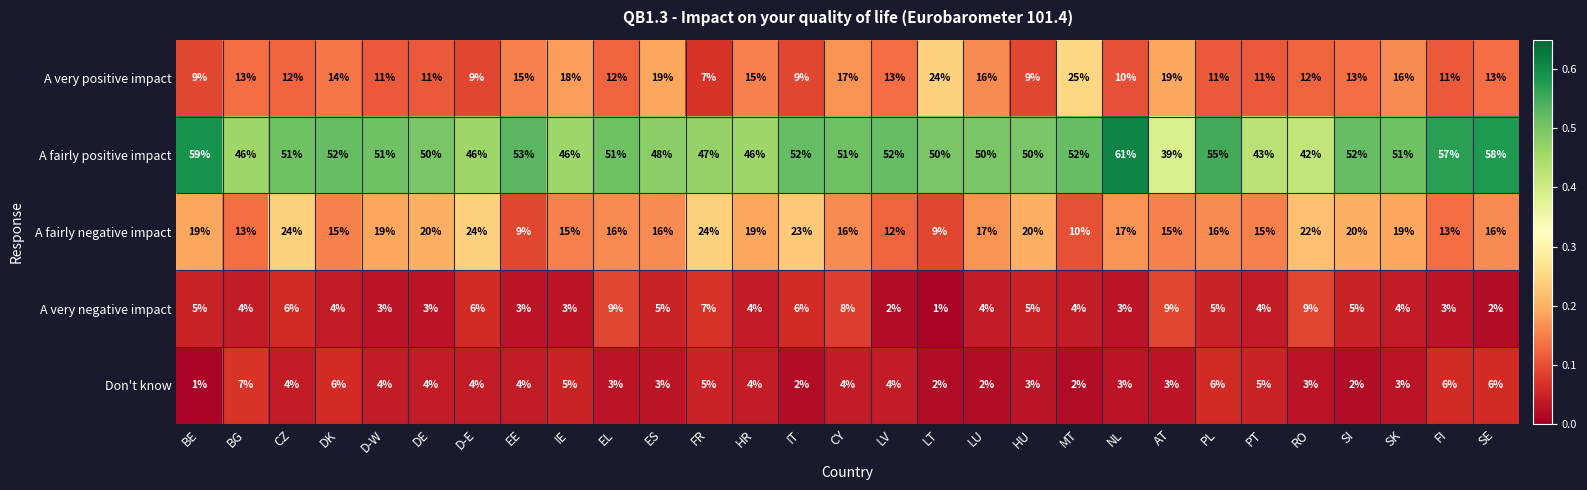

Which series has the largest total across all categories?

A fairly positive impact